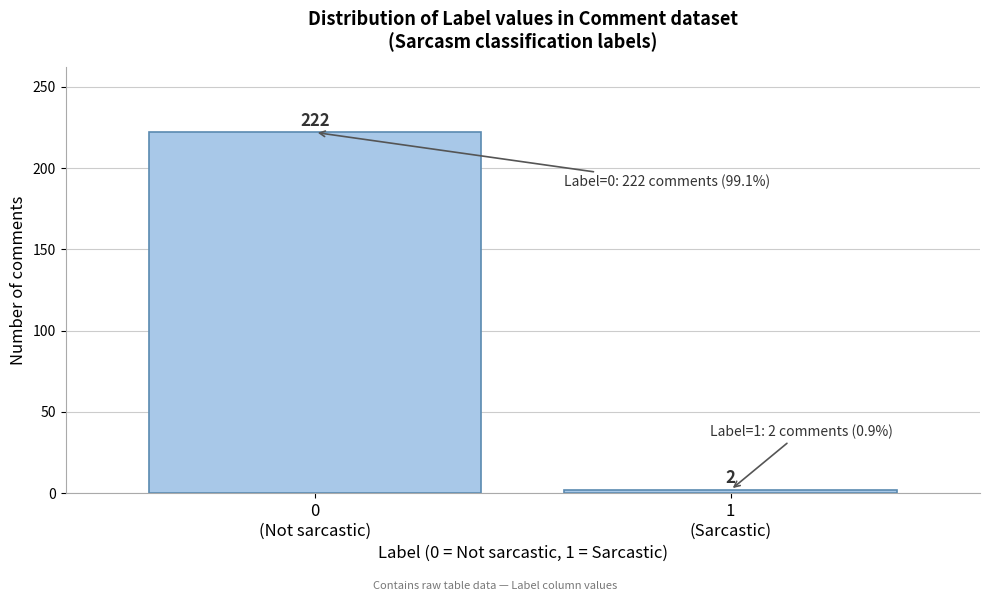

Reading left to right, extract all data points from this chart.

222	2